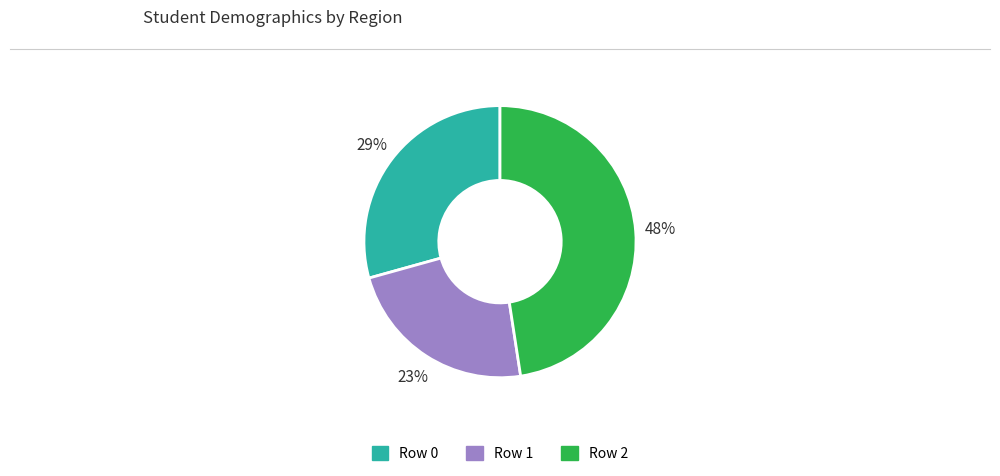

Does any single category account for the majority?

No